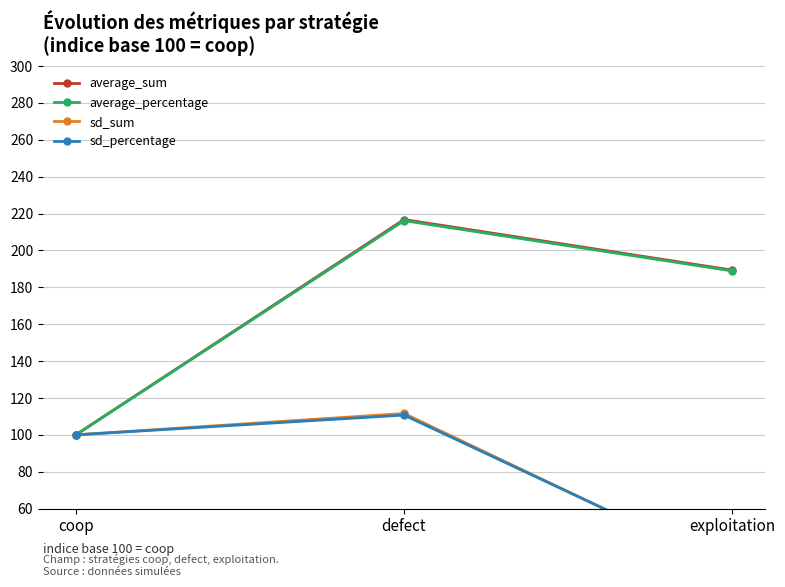

Which series changed the most between defect and exploitation?

sd_sum